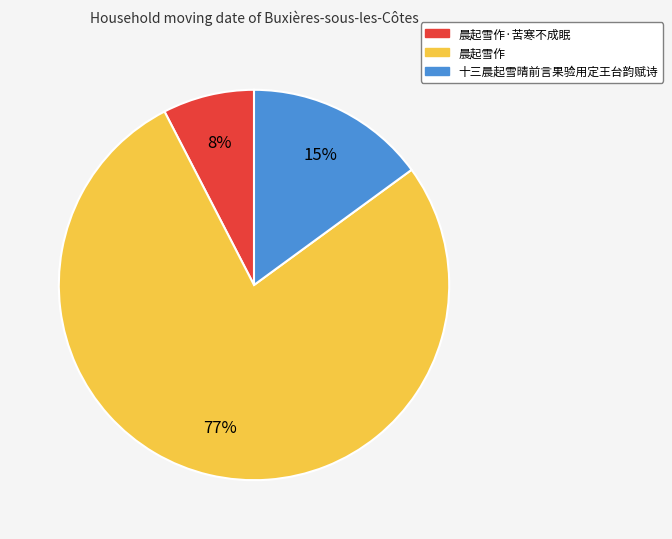

Is there any slice that represents more than half of the pie?

Yes